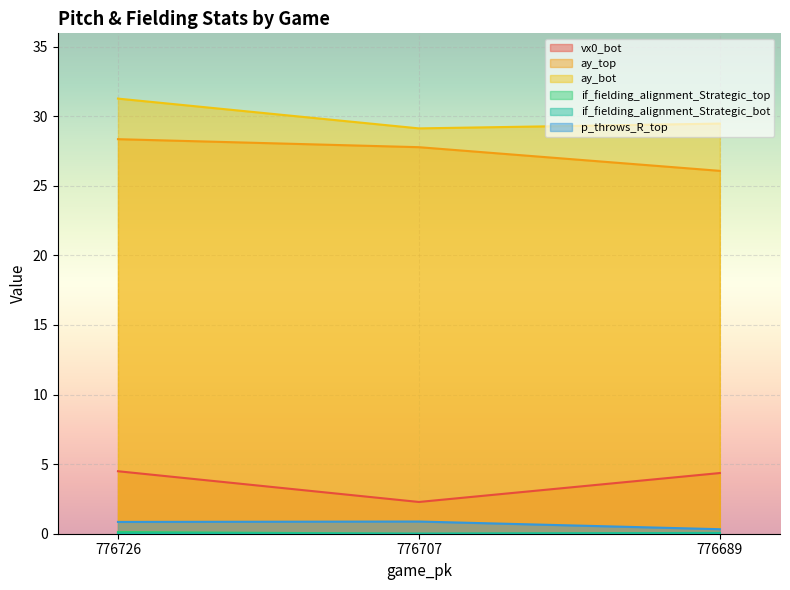

Reading right to left, what are all the values shown in this chart?

vx0_bot: 4.4	2.3	4.5
ay_top: 26.1	27.8	28.3
ay_bot: 29.5	29.1	31.3
if_fielding_alignment_Strategic_top: 0.1	0.0	0.1
if_fielding_alignment_Strategic_bot: 0.0	0.0	0.0
p_throws_R_top: 0.3	0.9	0.8